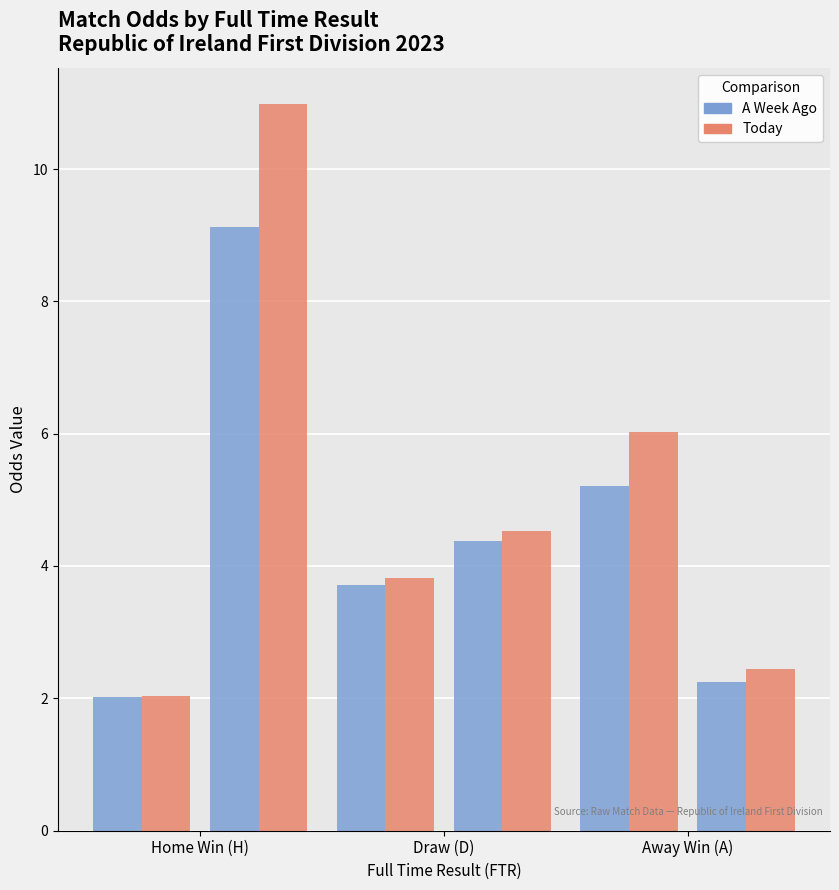

What value does the oddH_op (A Week Ago) series have at Draw (D)?

3.7